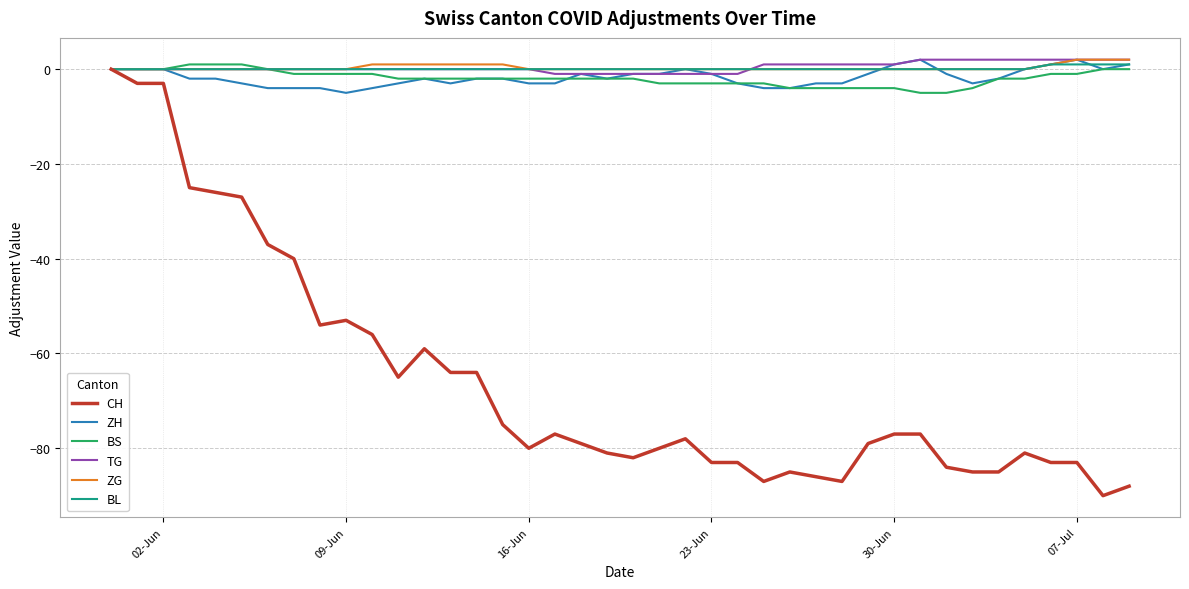

Which series has the widest spread of values?

CH